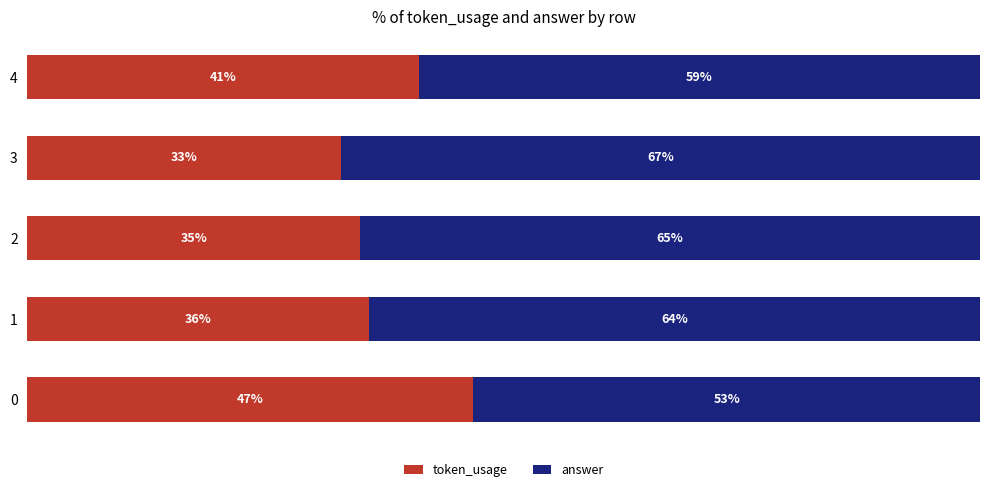

What are all the series names shown in the legend?

token_usage, answer